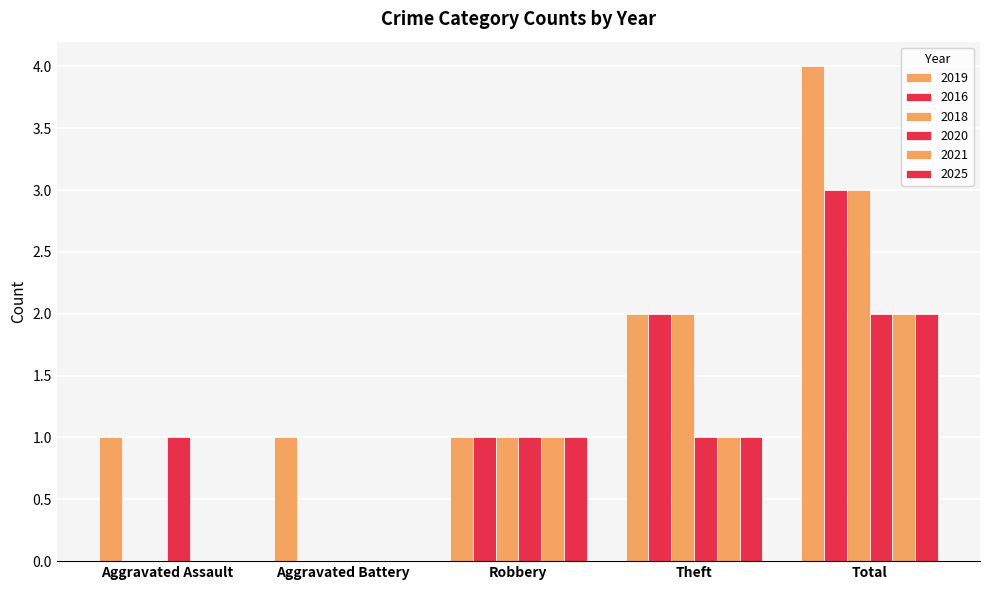

How many distinct data groups are displayed?

6